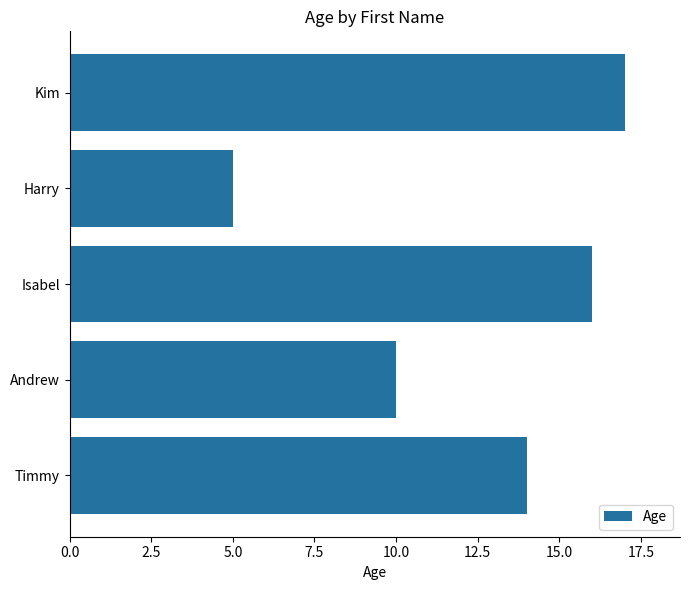

At which category does the chart reach its peak across all series?

Kim